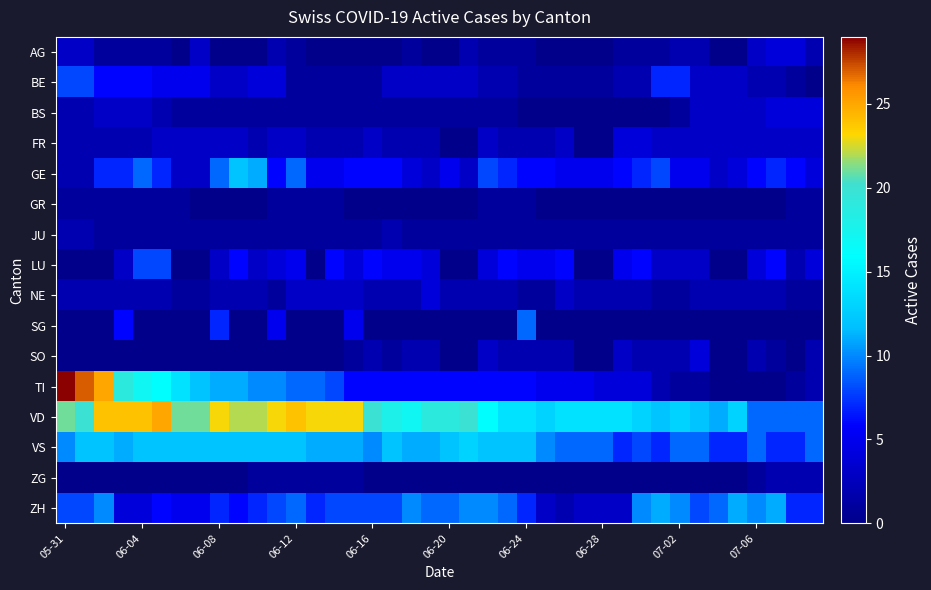

How many series are shown in this chart?

16